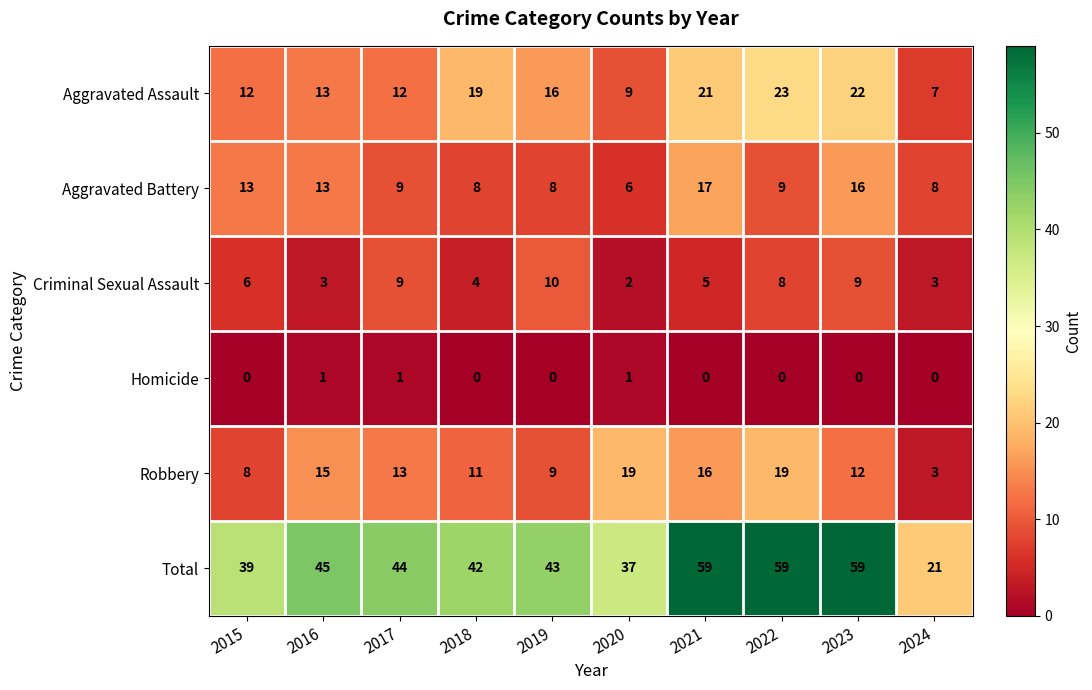

At which label does Aggravated Assault reach its minimum?

2024